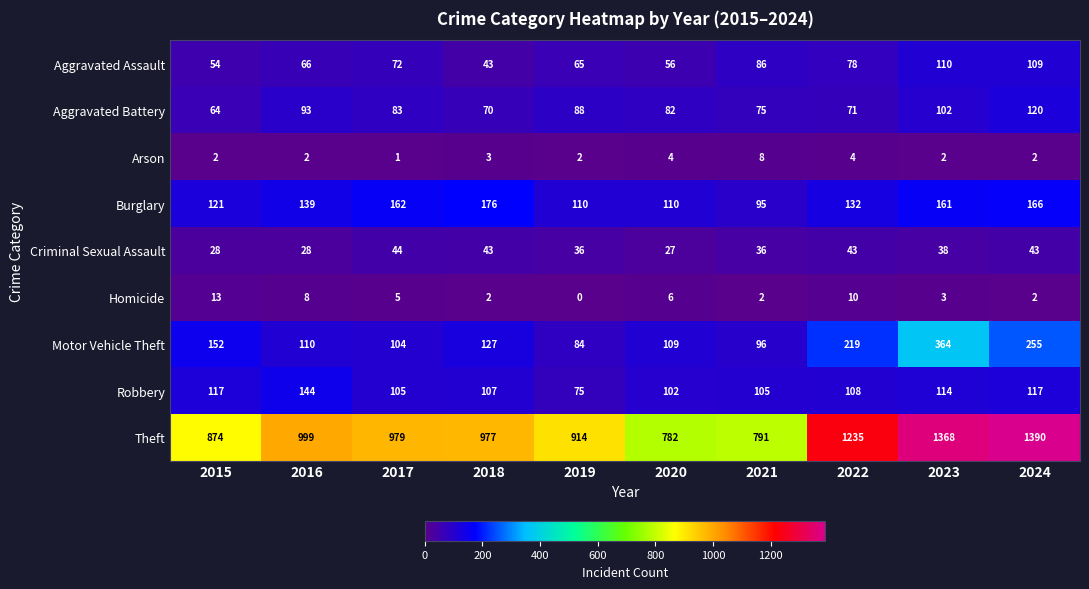

The Homicide series shows 9 at 2015. True or false?

False